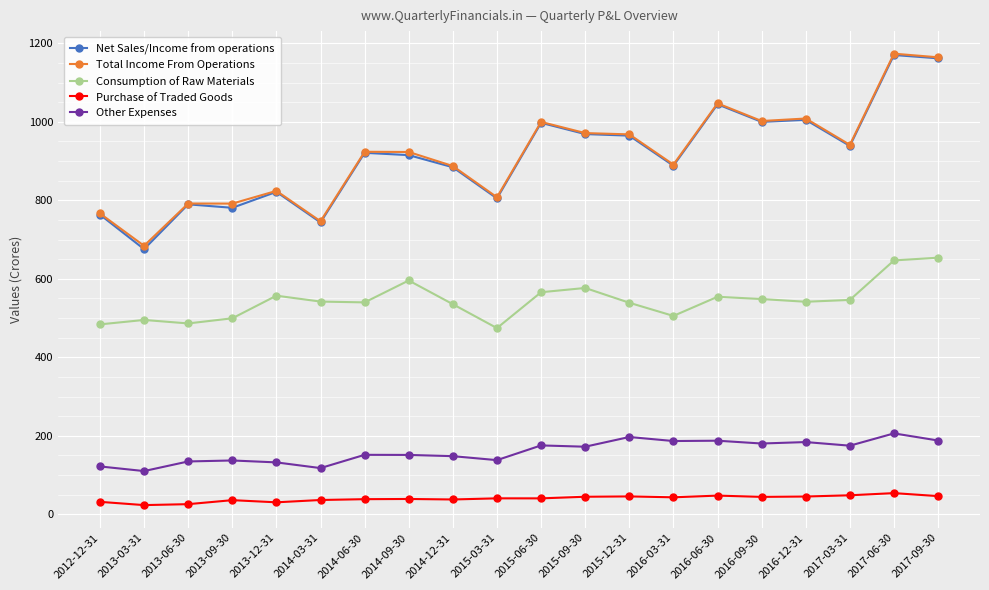

What is the sum of all Purchase of Traded Goods values?

803.6